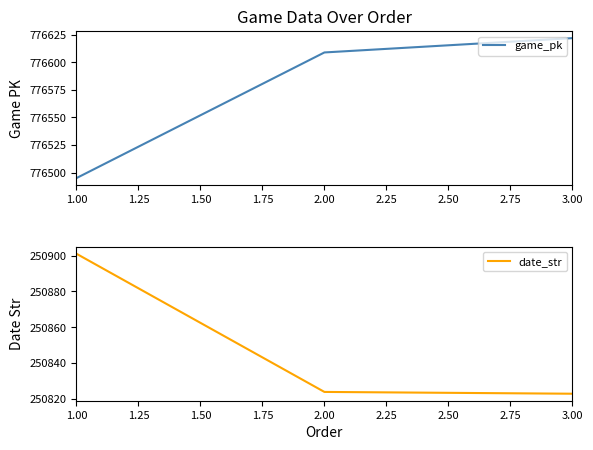

What is the minimum value shown in the chart?

250823